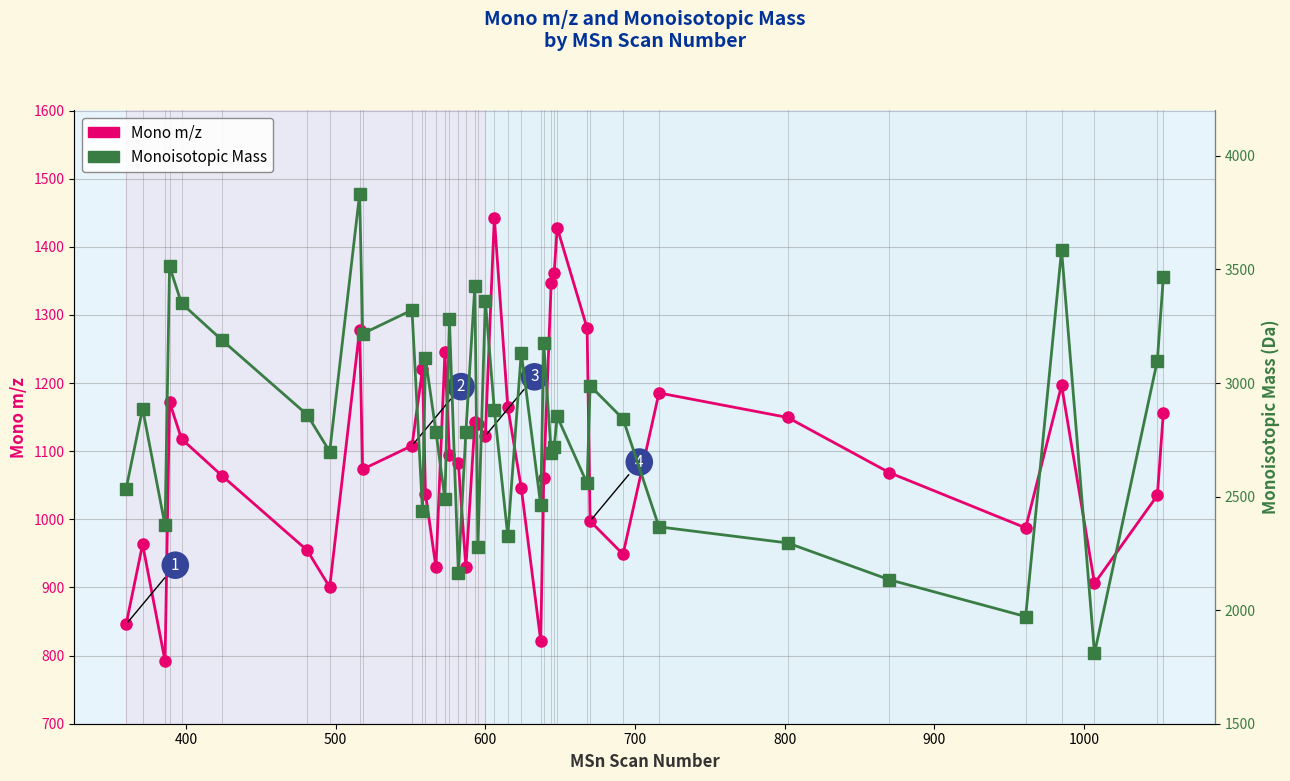

How many data points in Mono m/z are less than 1094?

20